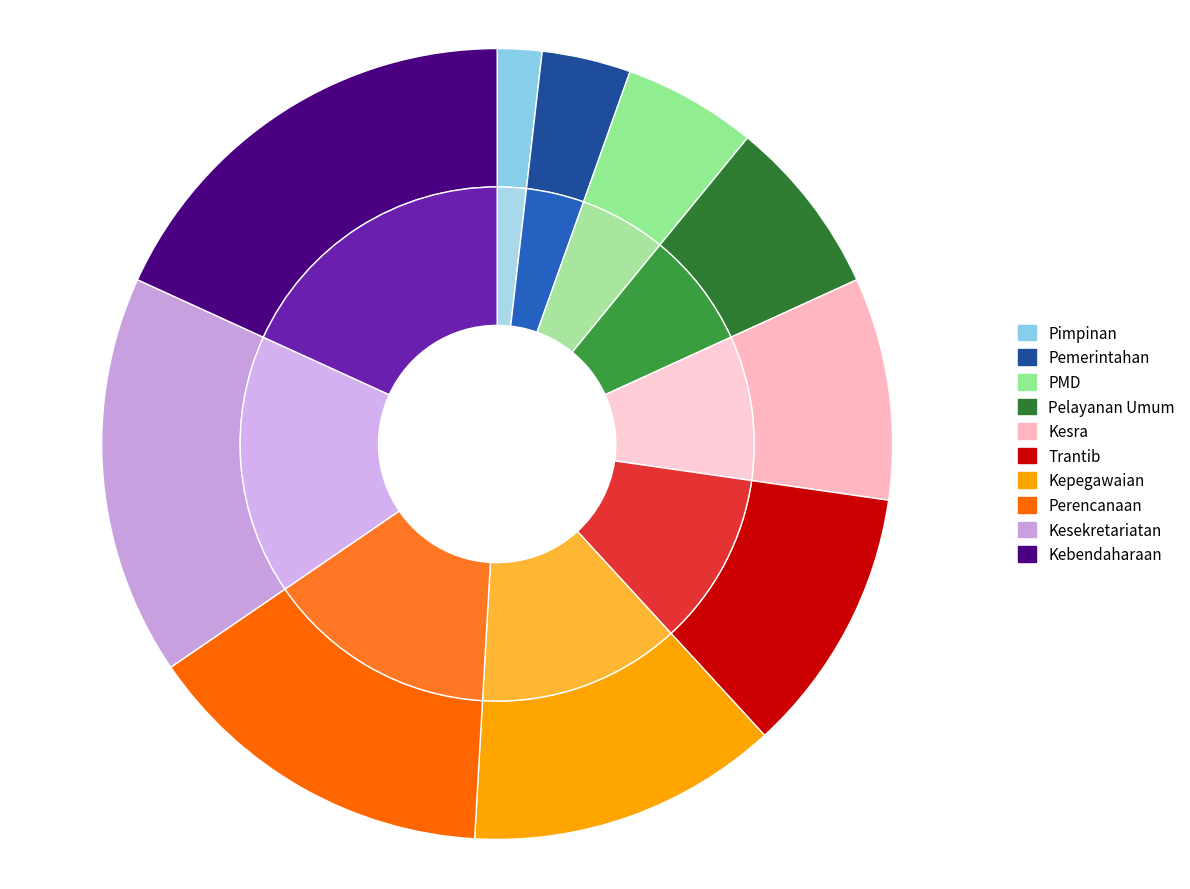

To the nearest percent, what portion does Pelayanan Umum represent?

7%